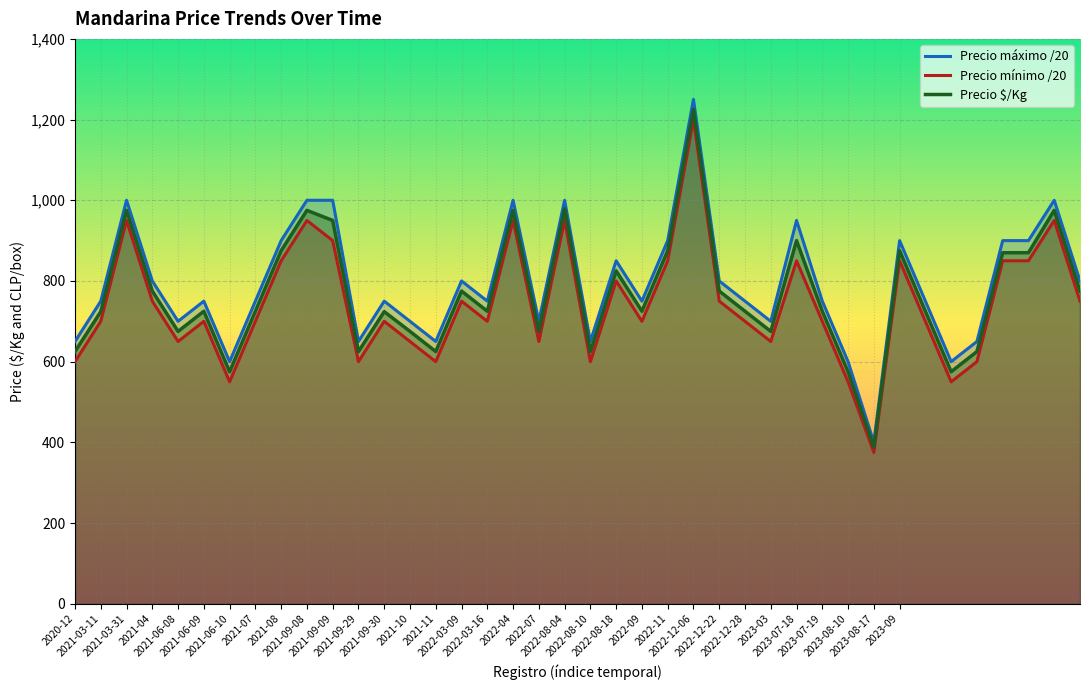

Rank the series by their maximum value, from lowest to highest.

Precio mínimo /20, Precio $/Kg, Precio máximo /20